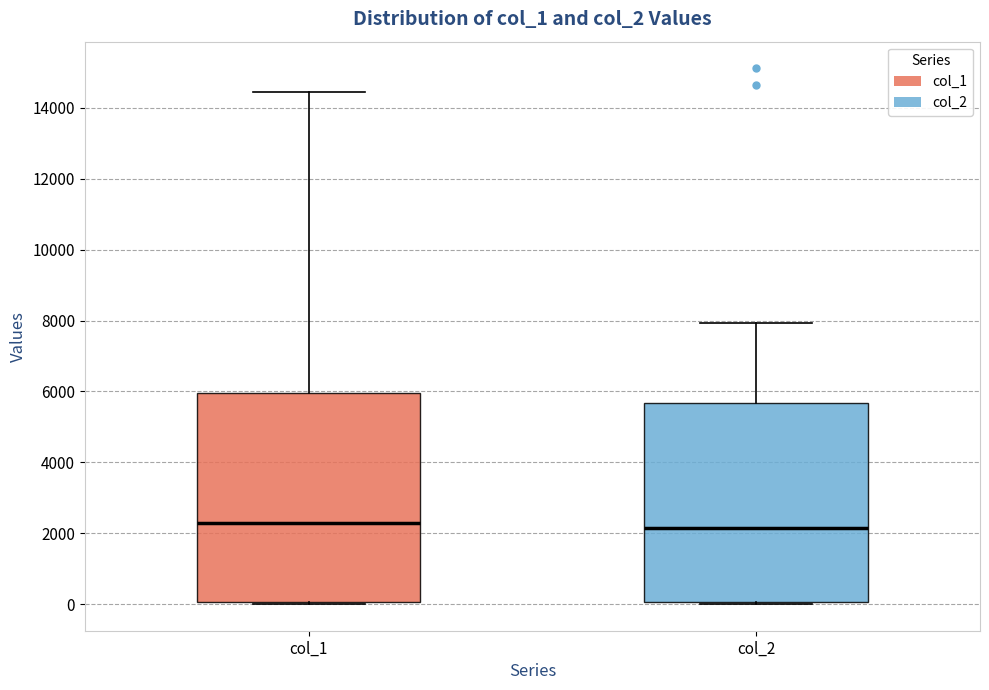

Reading left to right, read every box against the y-axis: the position of its median line, the range the box covers, and the ends of its whiskers. The values are not printed on the chart, so give them approximately, as read against the axis.

col_1: median 2400, box 0 to 6000, whiskers 0 to 14400
col_2: median 2200, box 0 to 5600, whiskers 0 to 8000